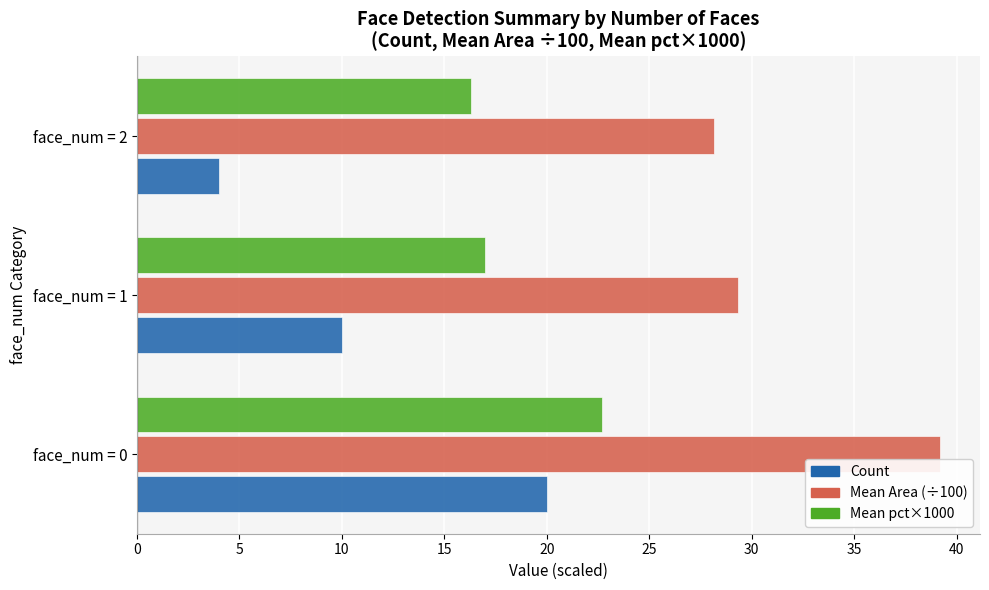

The value of Count at face_num = 0 is 20.0. True or false?

True